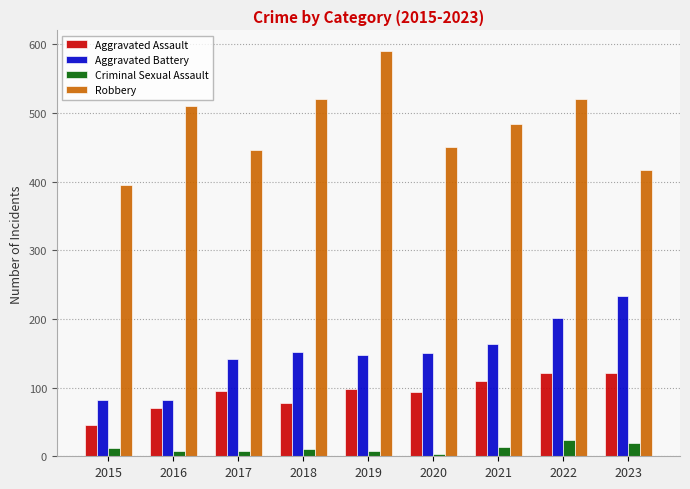

Does the chart contain stacked bars?

No